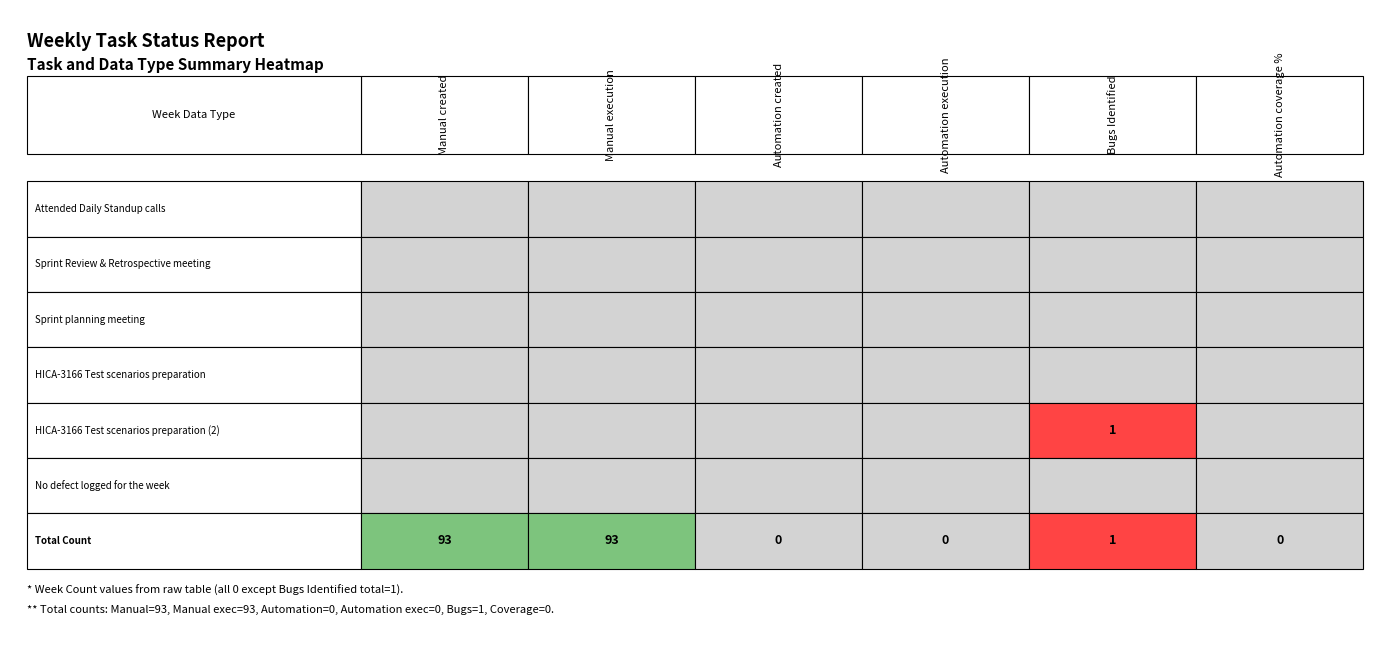

True or false: Automation created has a value of 0 at 5.

True